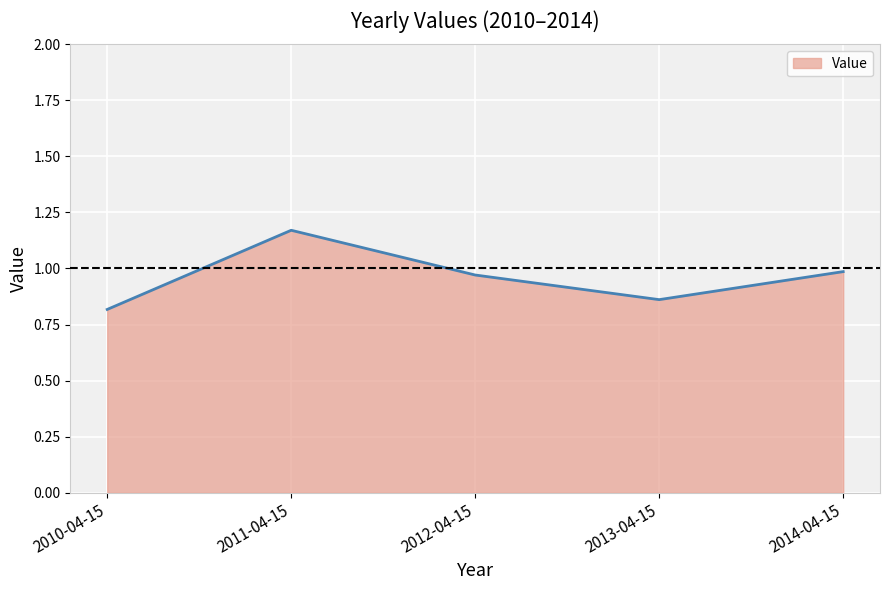

What position from the left is 2010-04-15?

1